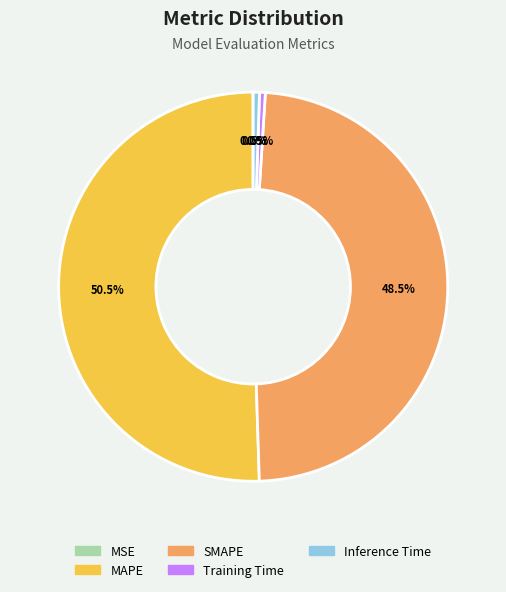

What portion of the pie excludes SMAPE?

51.5%